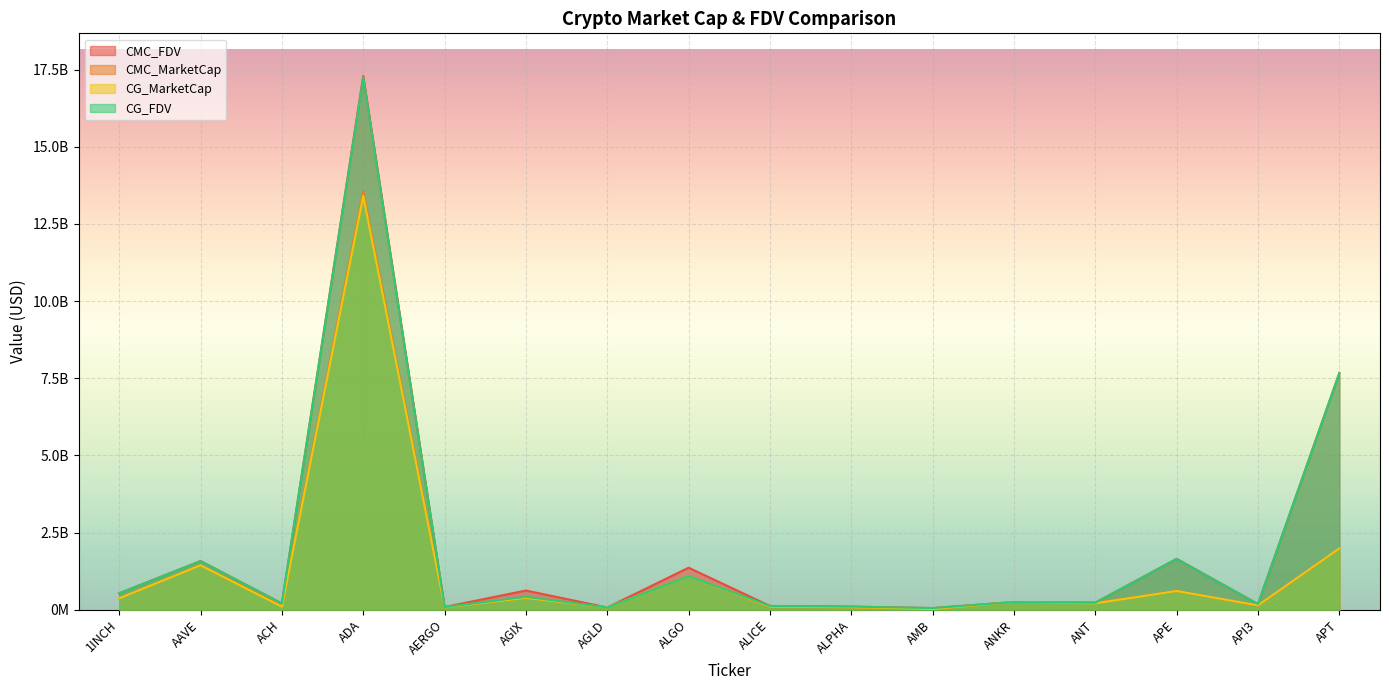

What is the difference between the CMC_MarketCap values at ALGO and AERGO?

1012143360.4